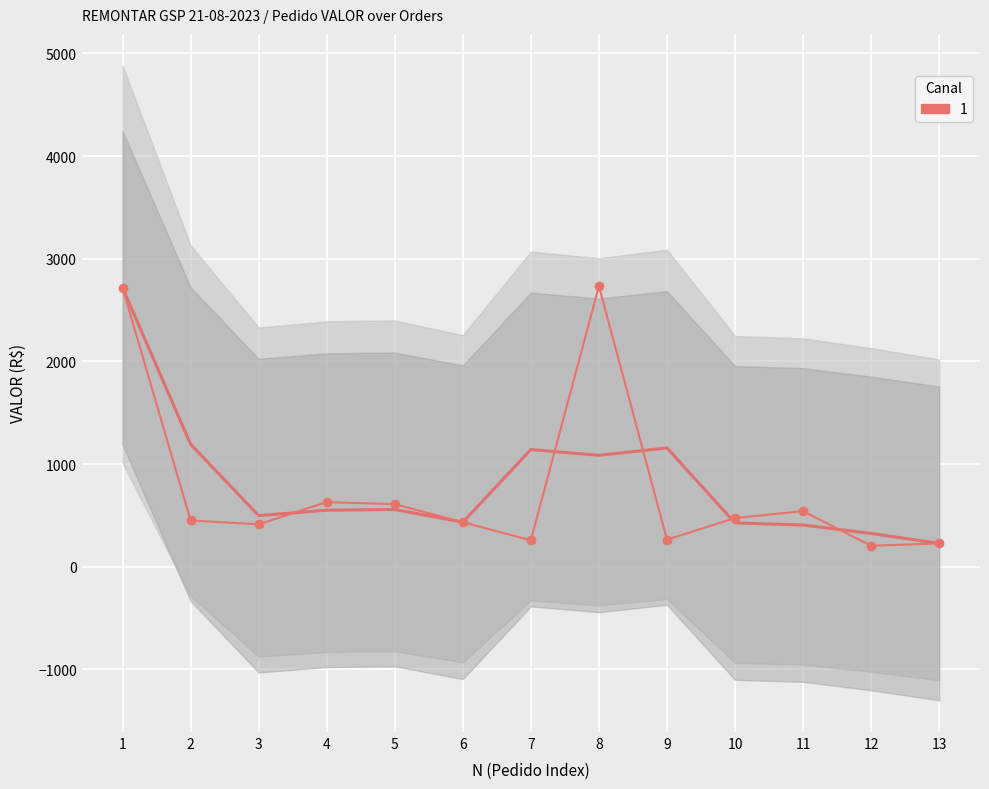

What is the sum of all values?

9951.9